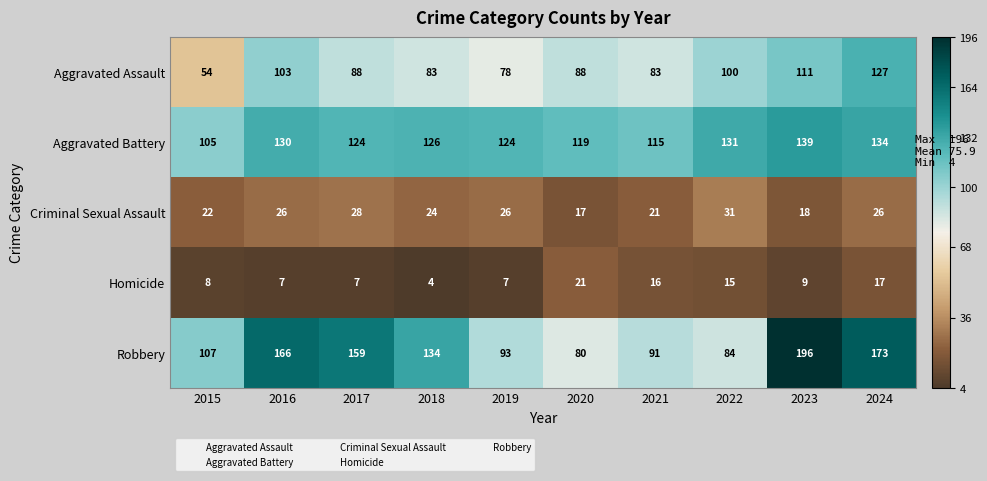

Where is Robbery nearest to the value 138?

2018